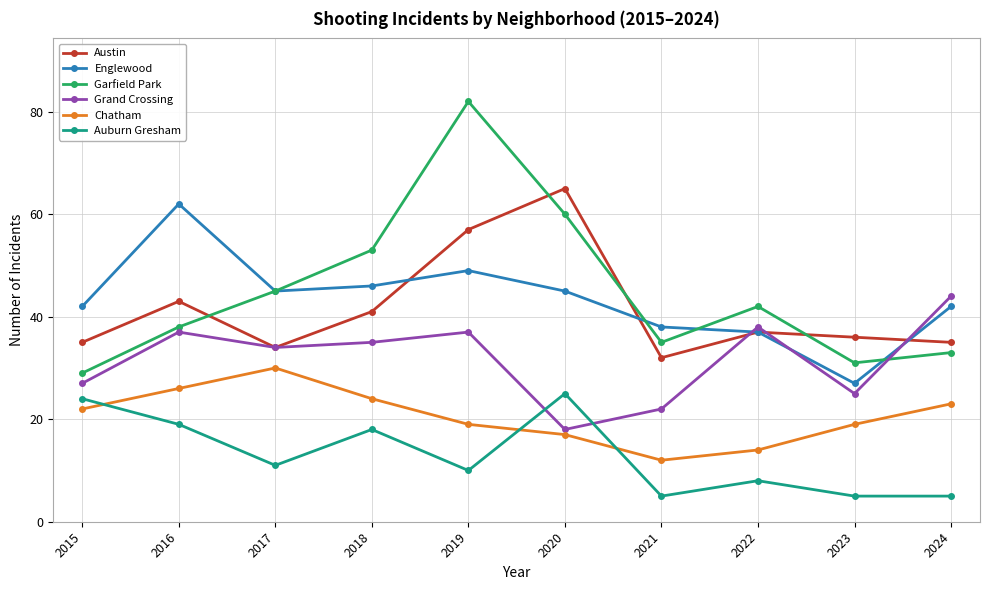

At which category does Englewood reach its first local peak?

2016